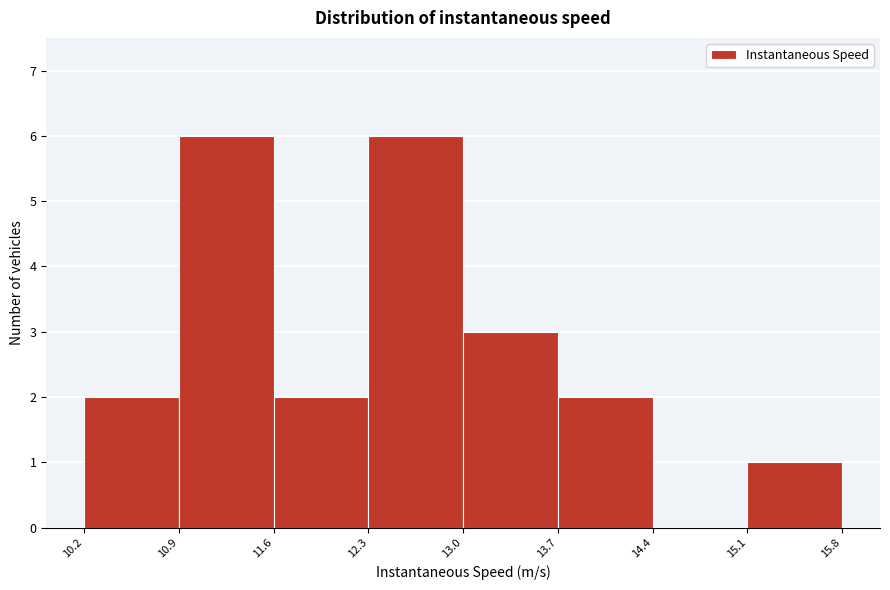

Reading left to right, list every bar in this chart as the range it spans on the x-axis followed by its height. The values are not printed on the chart, so give them approximately, as read against the axis.

10.2 to 10.9: 2
10.9 to 11.6: 6
11.6 to 12.3: 2
12.3 to 13.0: 6
13.0 to 13.7: 3
13.7 to 14.4: 2
14.4 to 15.1: 0
15.1 to 15.8: 1